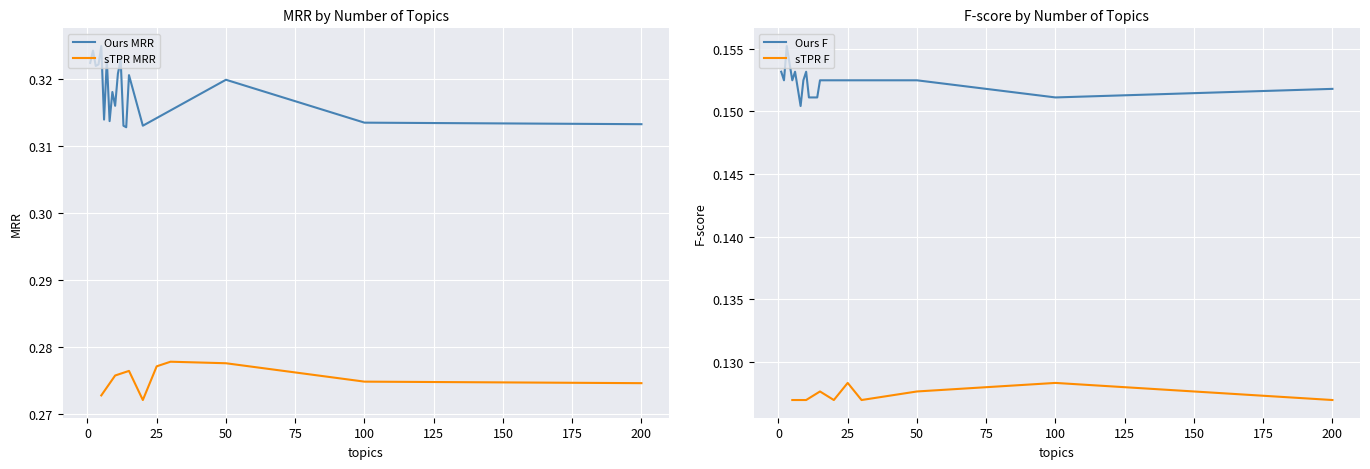

Which series changed the most between 1 and 4?

Ours F